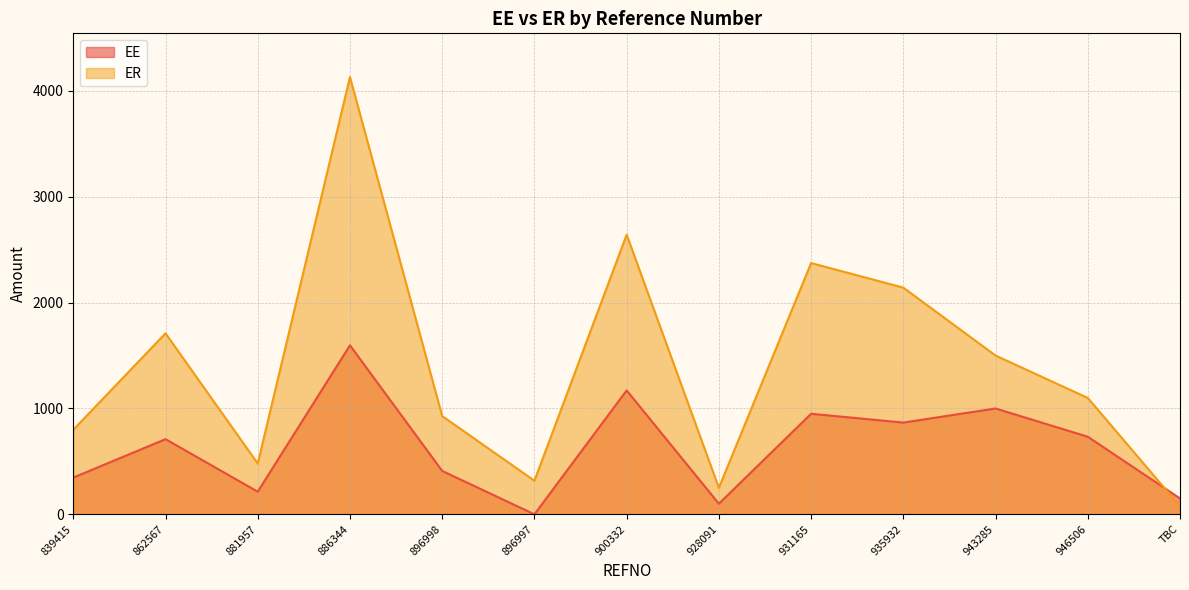

What is the label of the 1st point from the left?

839415